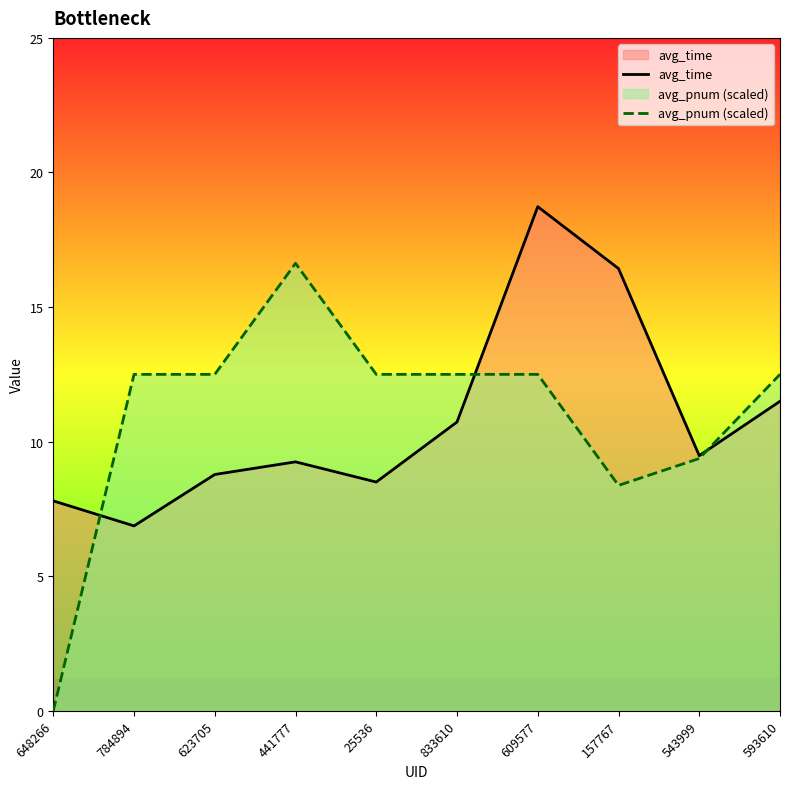

True or false: avg_pnum (scaled) and avg_time intersect in this chart.

True